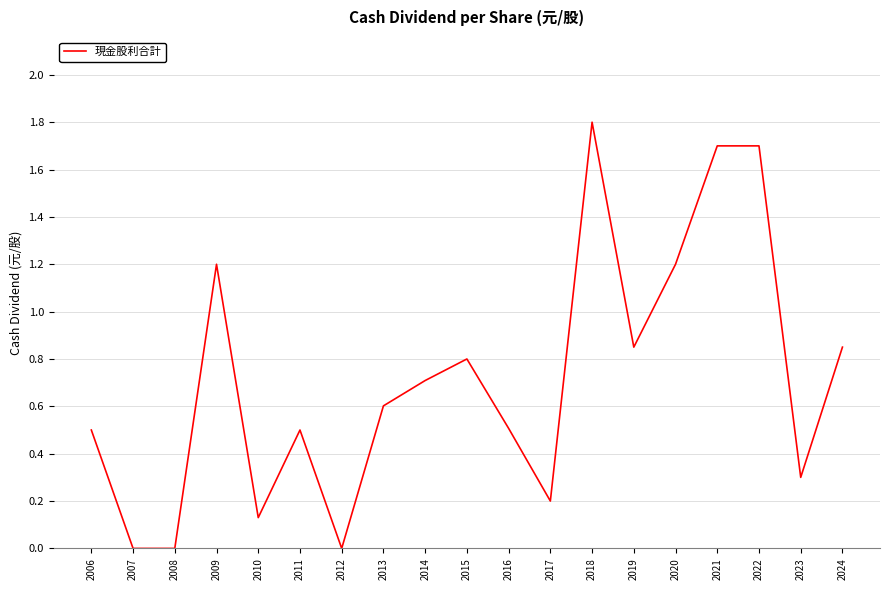

Between 2020 and 2008, which is larger?

2020